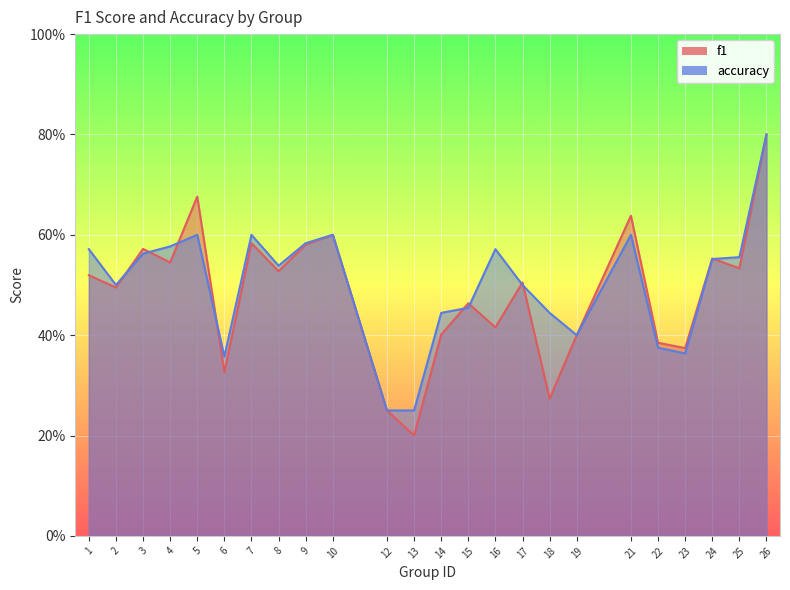

Reading left to right, what are all the values shown in this chart?

f1: 0.5	0.5	0.6	0.5	0.7	0.3	0.6	0.5	0.6	0.6	0.2	0.2	0.4	0.5	0.4	0.5	0.3	0.4	0.6	0.4	0.4	0.6	0.5	0.8
accuracy: 0.6	0.5	0.6	0.6	0.6	0.4	0.6	0.5	0.6	0.6	0.2	0.2	0.4	0.5	0.6	0.5	0.4	0.4	0.6	0.4	0.4	0.6	0.6	0.8